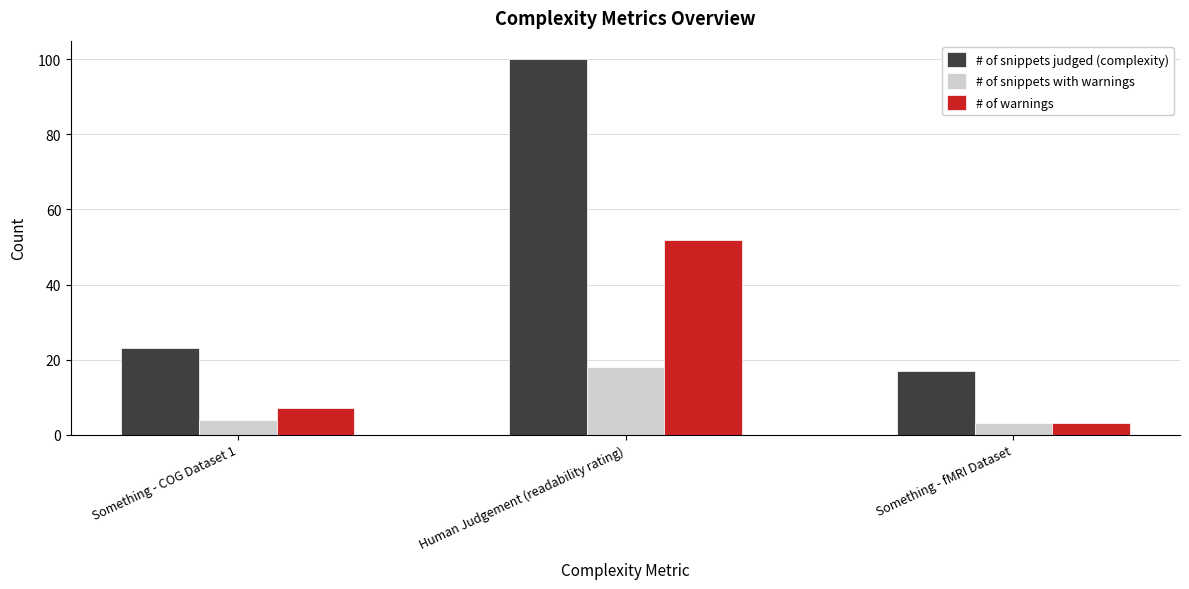

Reading left to right, transcribe all the data shown in this chart.

# of snippets judged (complexity): Something - COG Dataset 1=23	Human Judgement (readability rating)=100	Something - fMRI Dataset=17
# of snippets with warnings: Something - COG Dataset 1=4	Human Judgement (readability rating)=18	Something - fMRI Dataset=3
# of warnings: Something - COG Dataset 1=7	Human Judgement (readability rating)=52	Something - fMRI Dataset=3